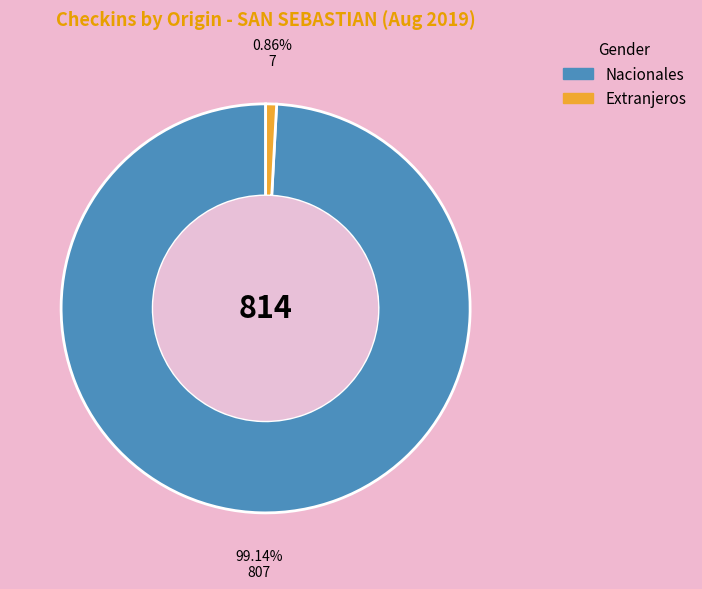

Is there any slice that represents more than half of the pie?

Yes